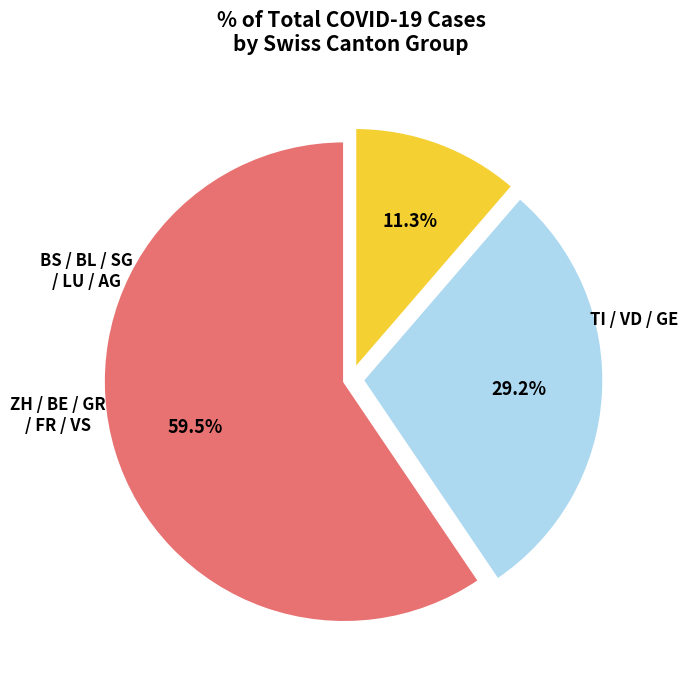

To the nearest percent, what is the average slice percentage?

33%